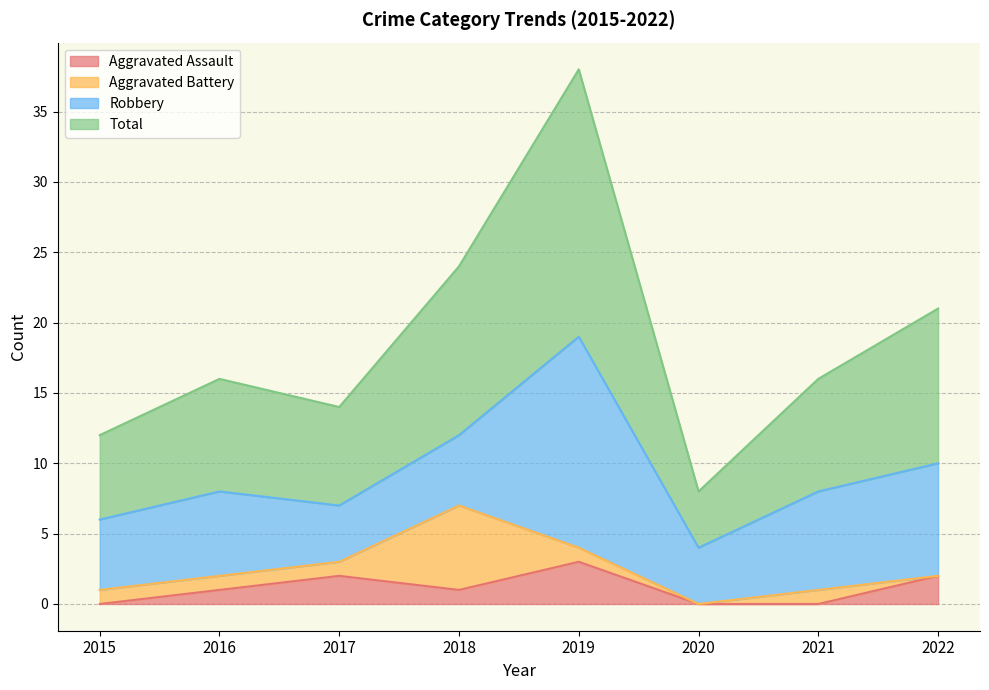

Between 2019 and 2021, which series saw the biggest shift?

Total